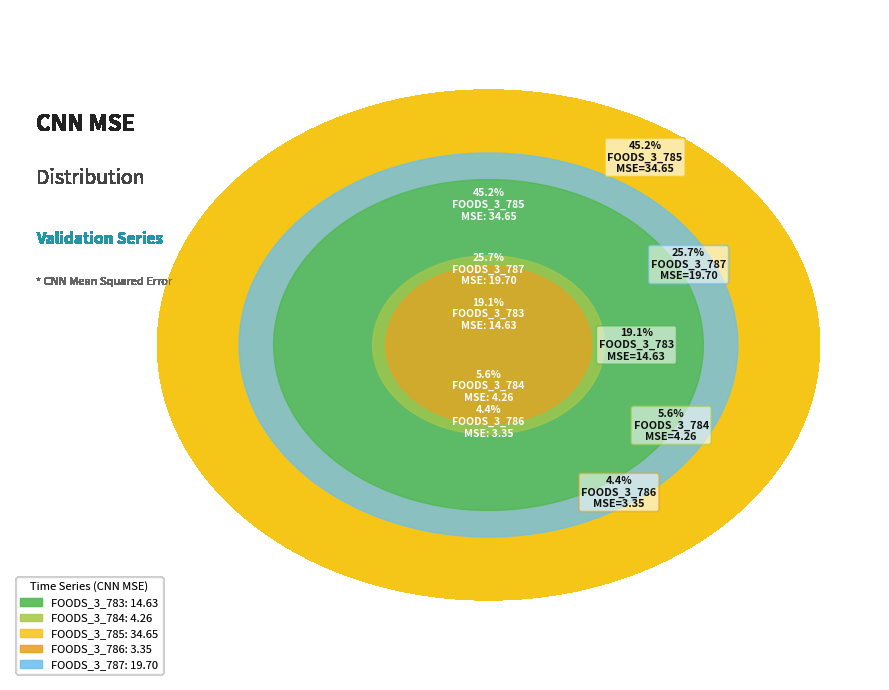

Is there a majority slice in this chart?

No